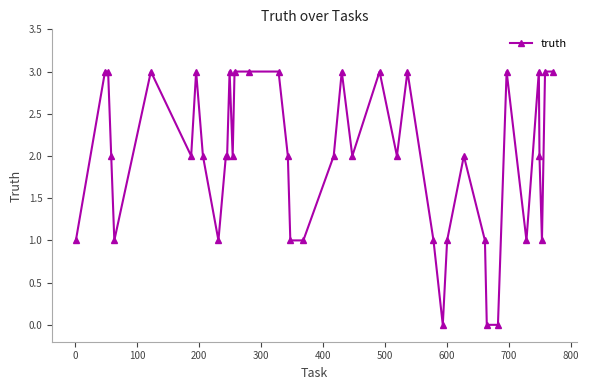

What is the value of the 15th point from the left?

3